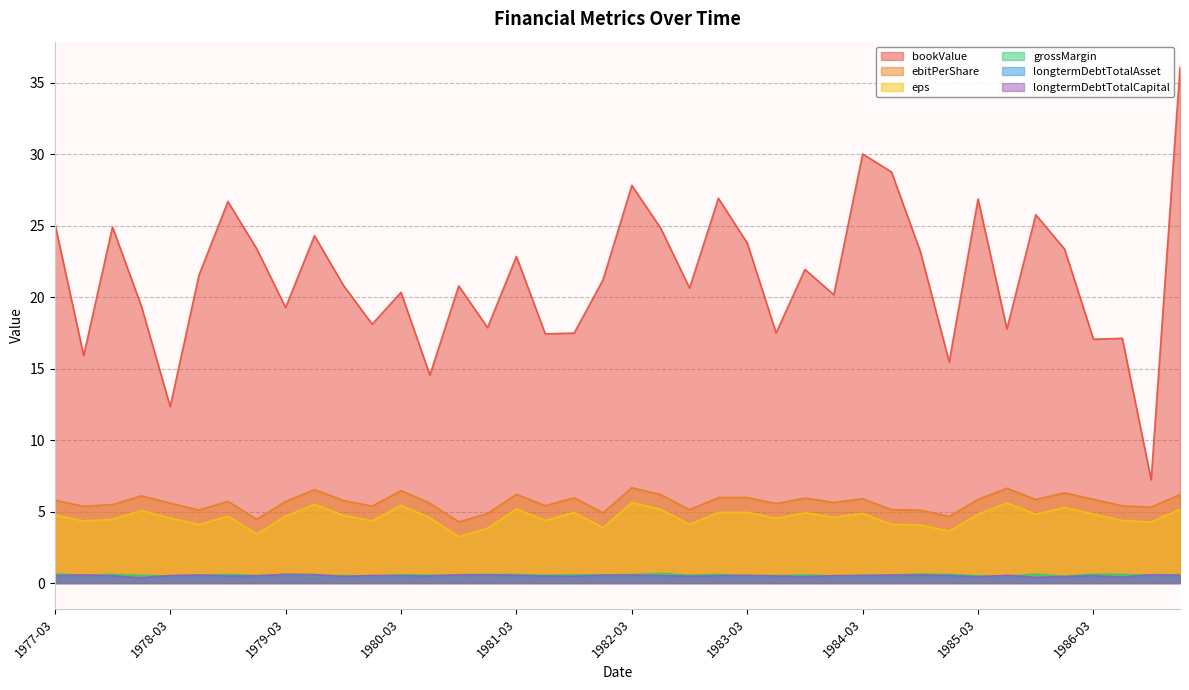

True or false: longtermDebtTotalAsset and longtermDebtTotalCapital cross at least once.

False